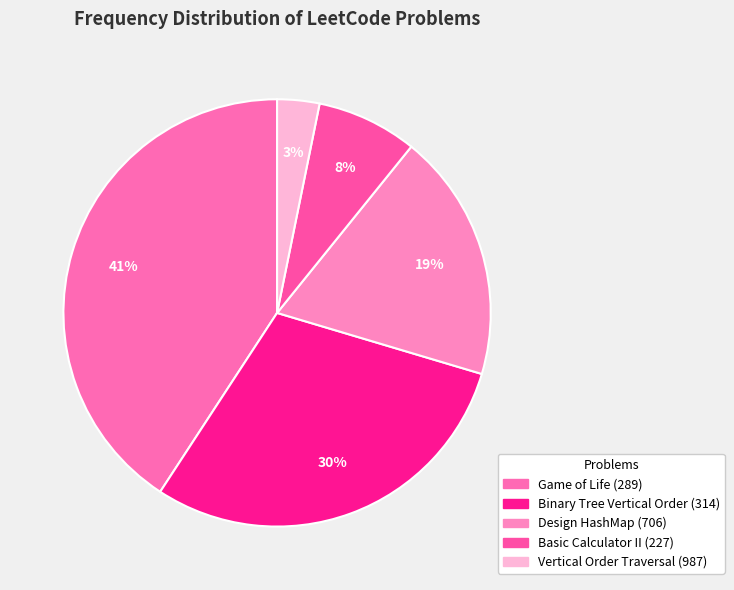

Is it true that Basic Calculator II (227) is 8% of the pie?

True